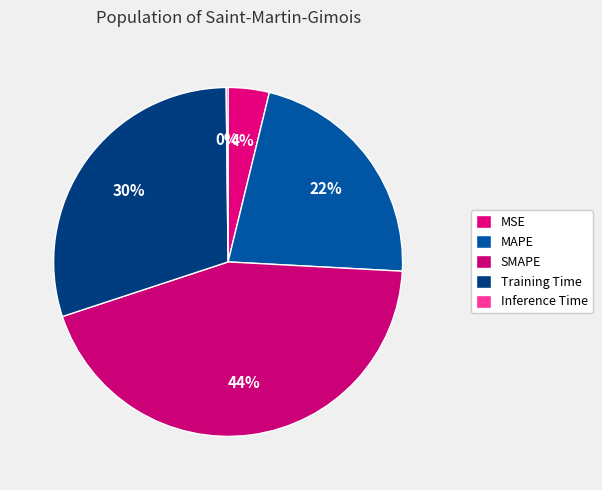

Is it true that Inference Time is 0% of the pie?

True